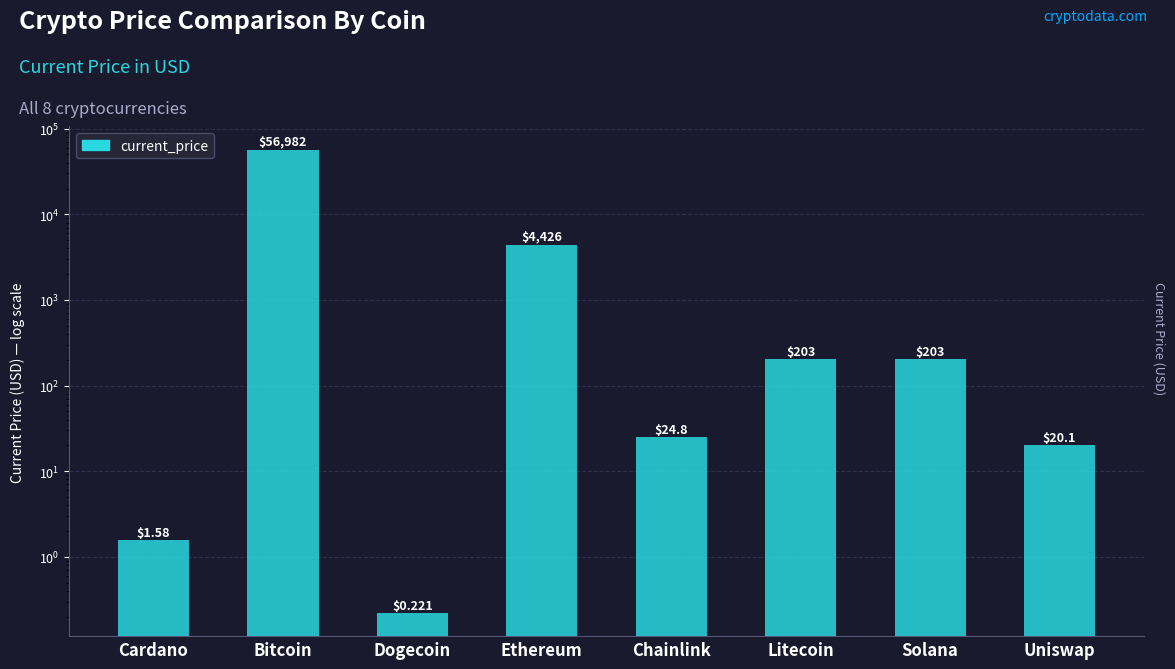

What is the sum of the values at Dogecoin and Solana?

203.3